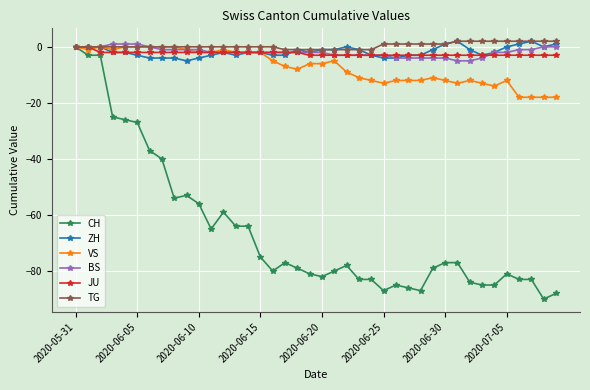

Which series has the largest range (max minus min)?

CH